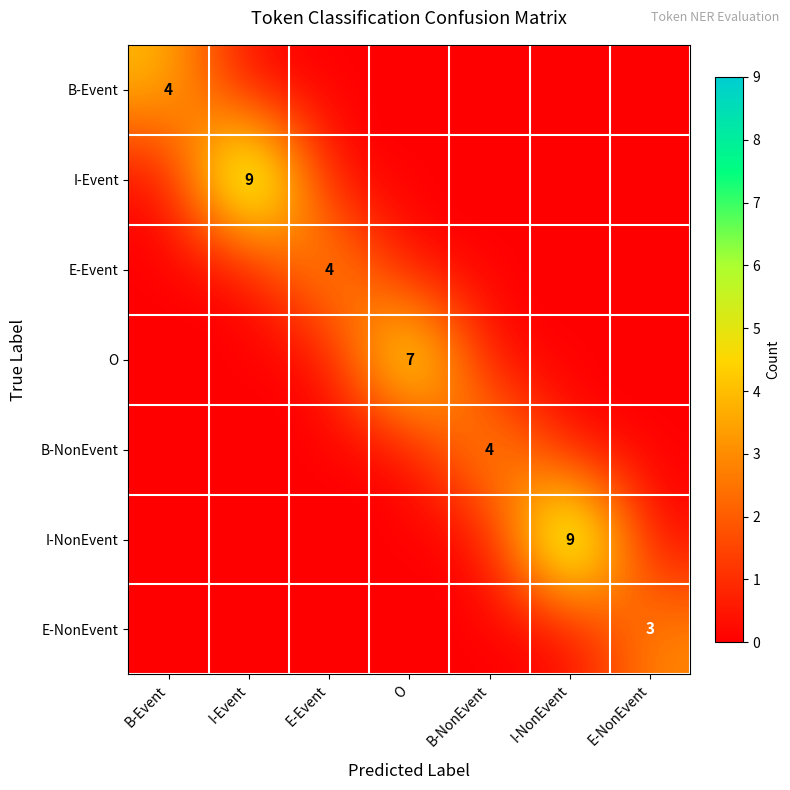

The value of E-Event at E-Event is 7. True or false?

False